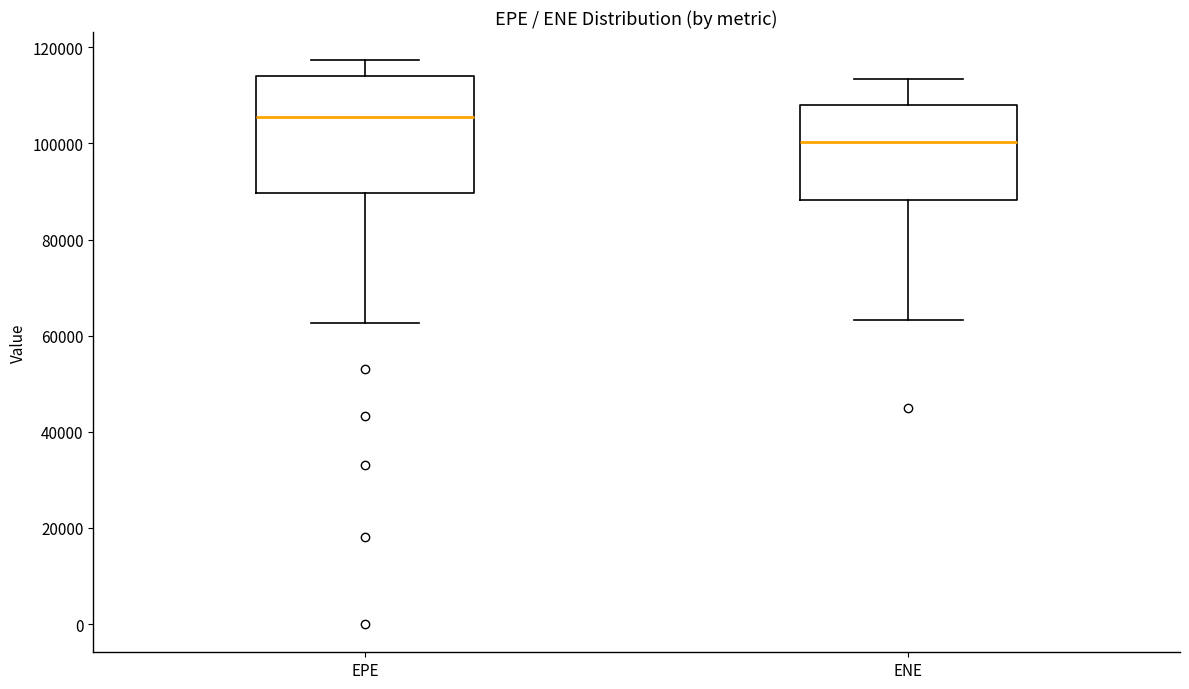

Which box's median line is the highest?

EPE